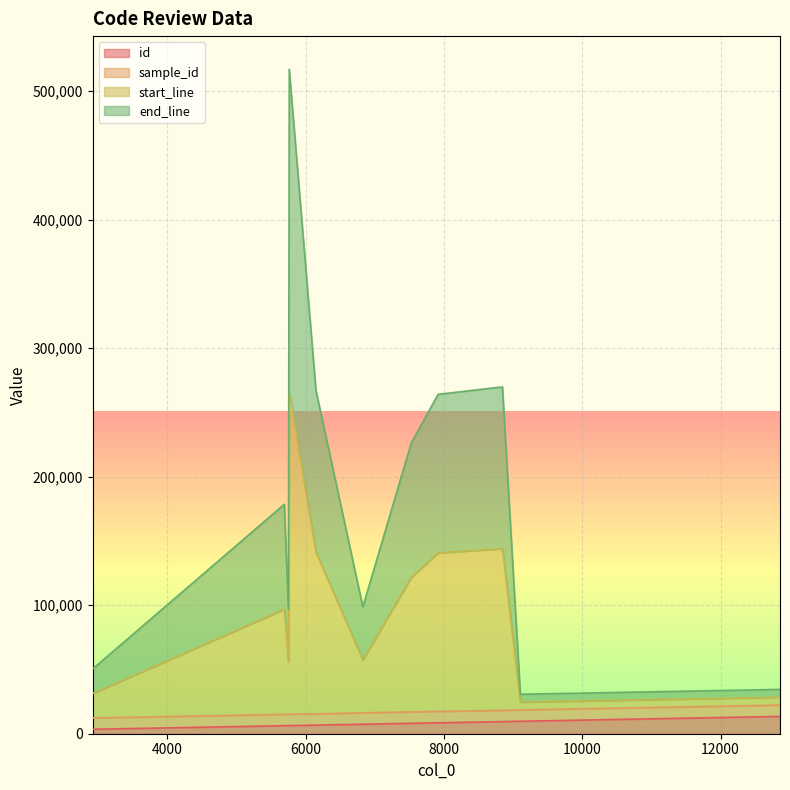

How many lines are shown in the chart?

4